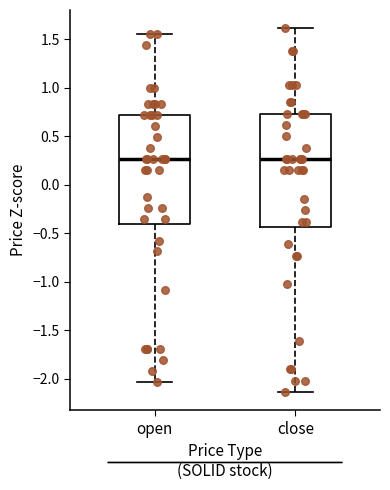

Comparing the boxes themselves (not the whiskers), which one is the tallest?

close